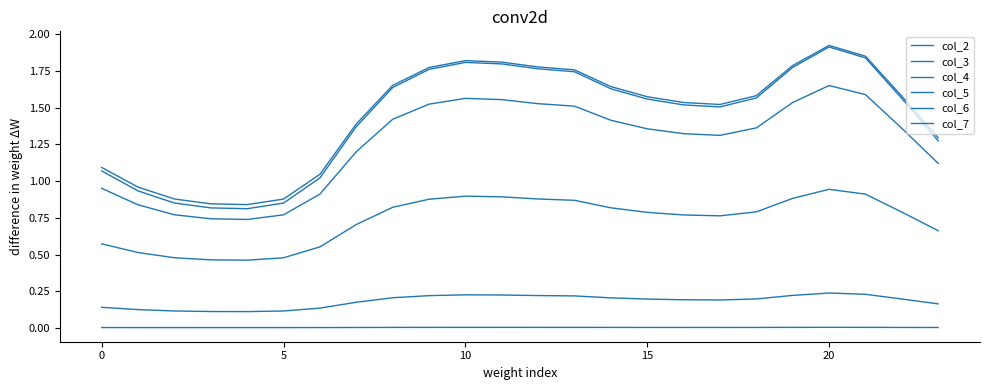

How many lines are shown in the chart?

6